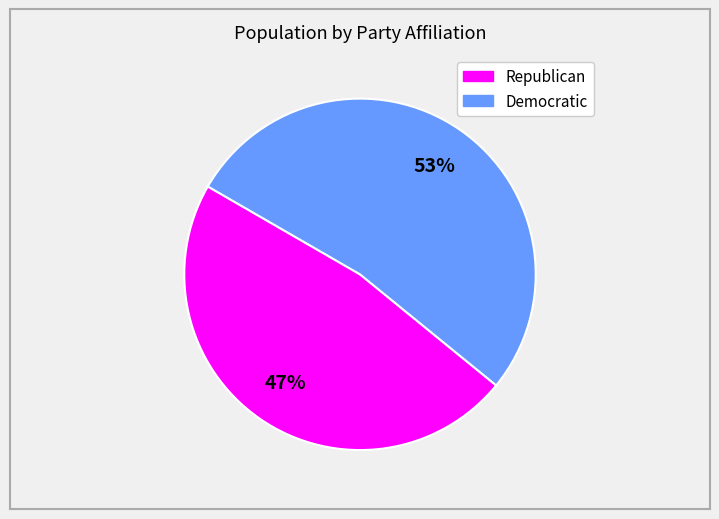

To the nearest percent, what is the average slice percentage?

50%